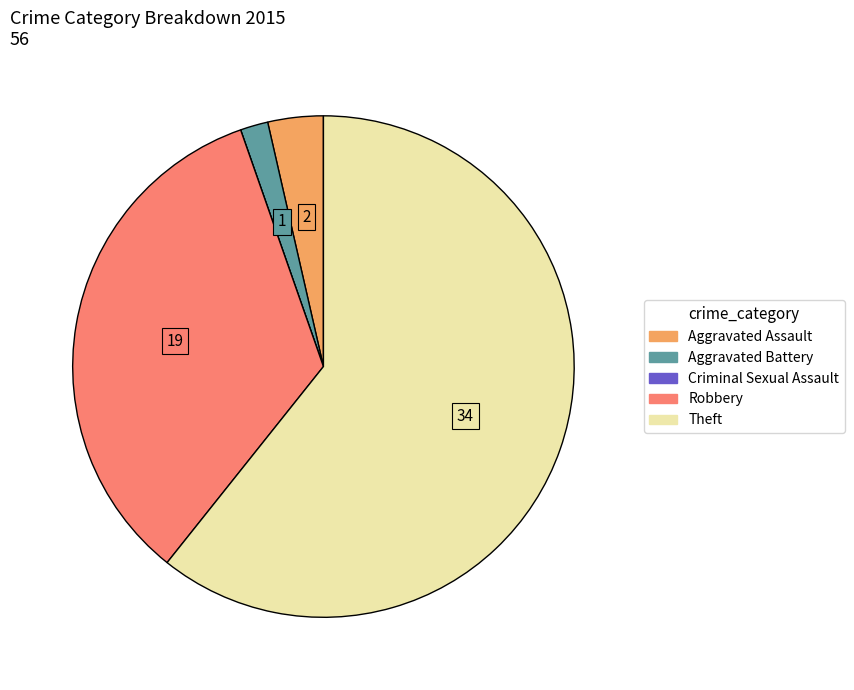

Between Theft and Robbery, which is larger?

Theft